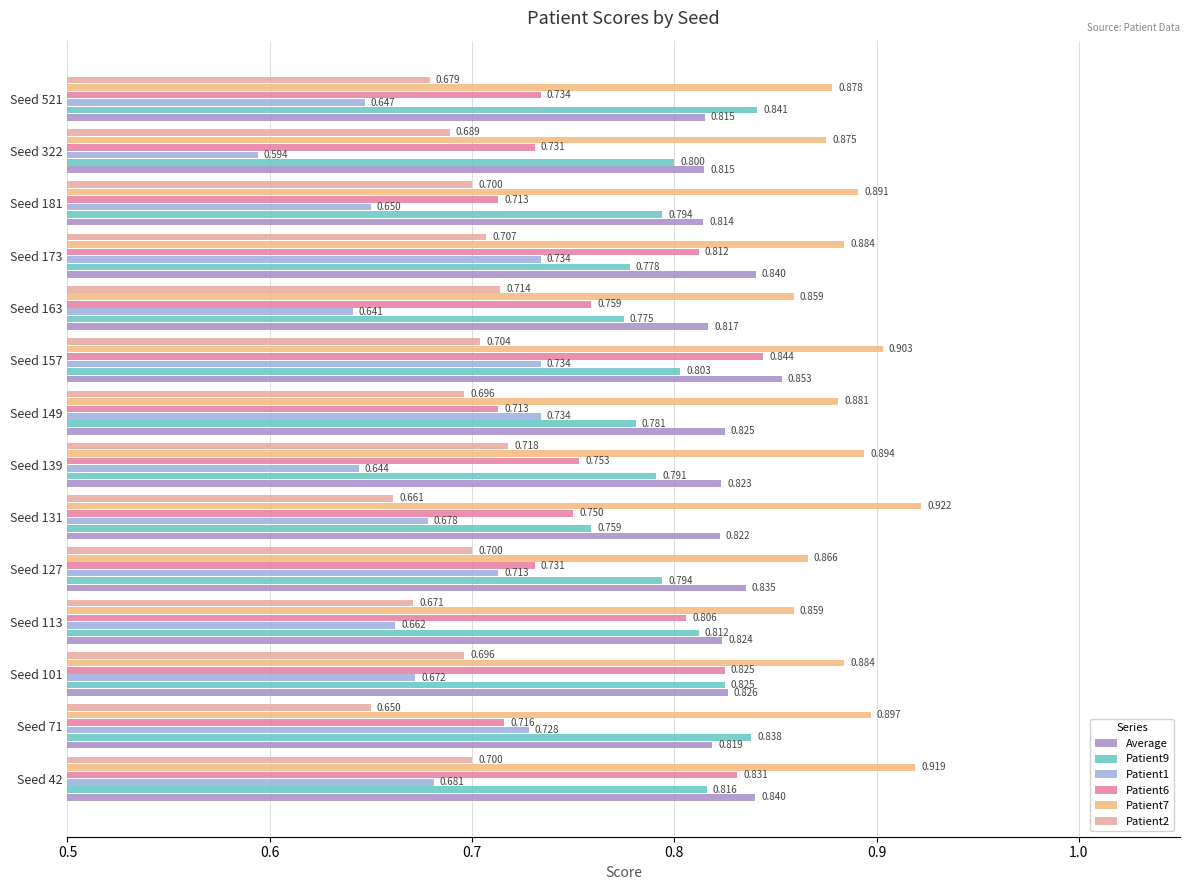

How many categories are shown in the chart?

14